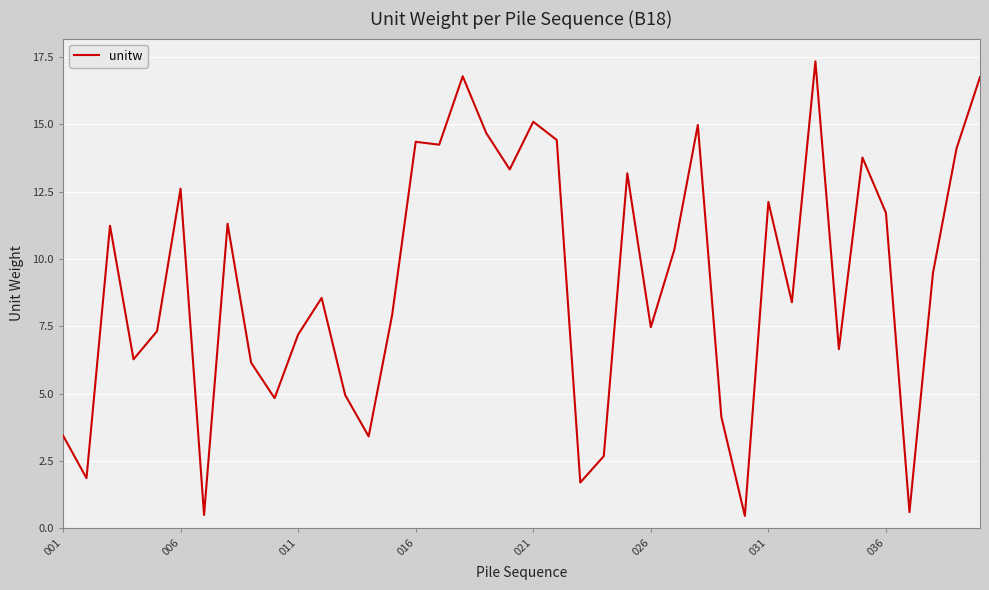

What is the sum of all values?

366.3